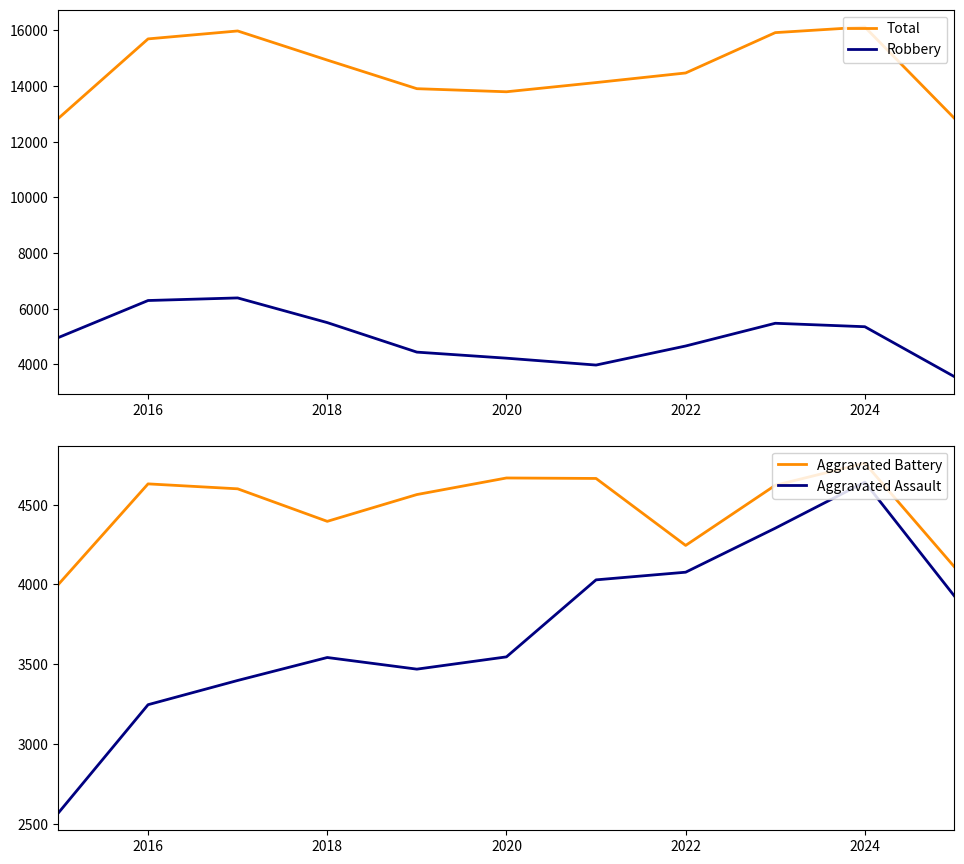

List the series in order of their peak value, lowest first.

Aggravated Assault, Aggravated Battery, Robbery, Total